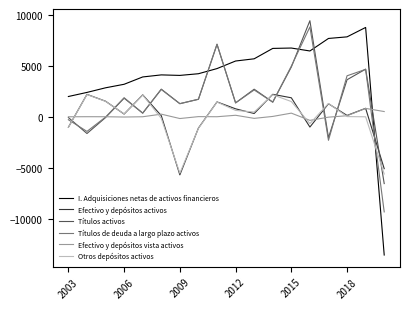

What is the sum of all Otros depósitos activos values?

-329